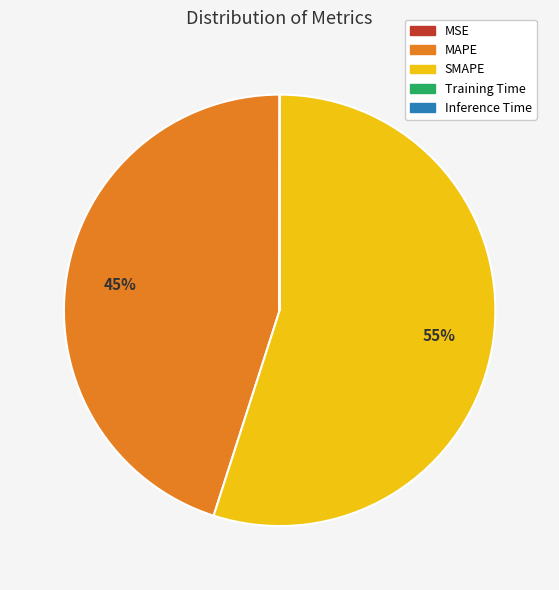

What is the majority slice?

SMAPE